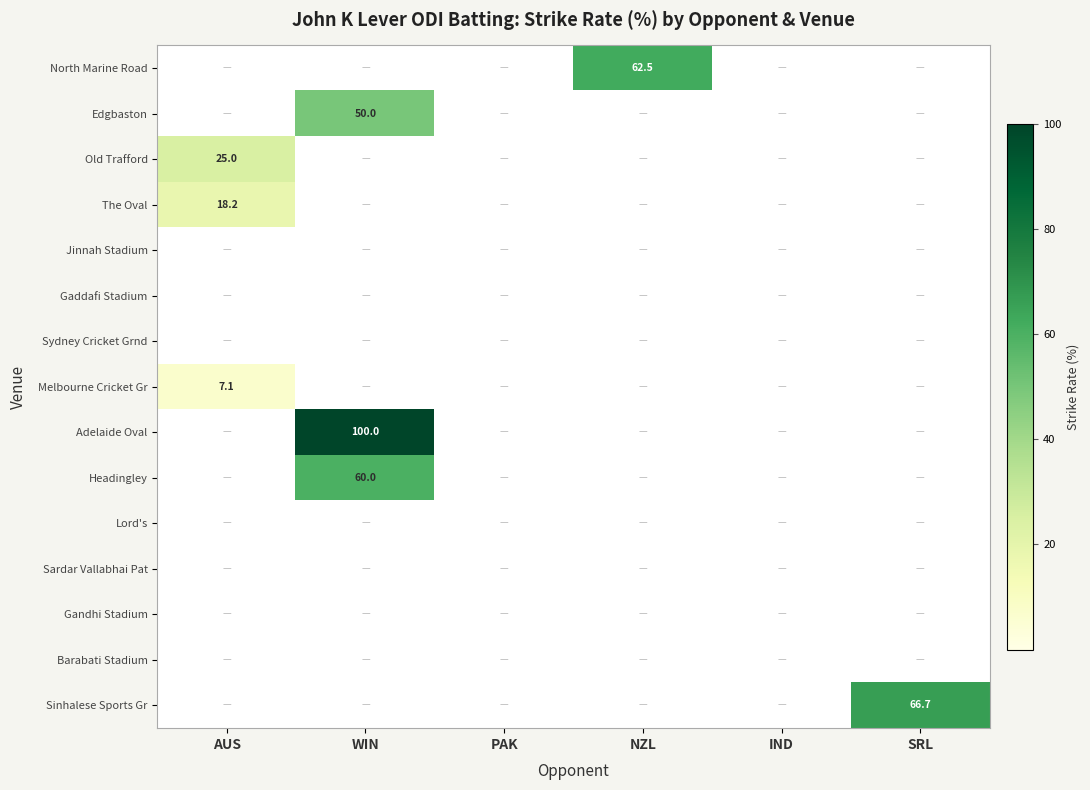

True or false: North Marine Road has a value of 62.5 at NZL.

True